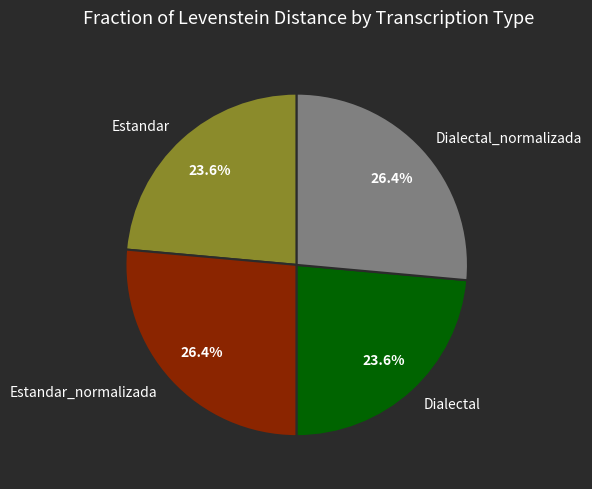

Does Estandar represent more than half of the total?

No